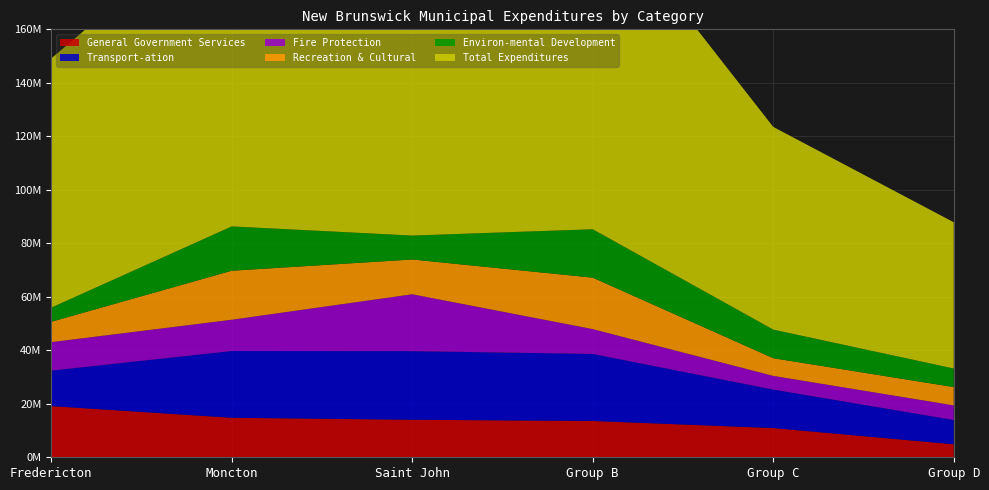

Reading left to right, extract all data points from this chart.

General Government Services: Fredericton=19133549	Moncton=14773198	Saint John=14032645	Group B=13577006	Group C=10927813	Group D=4863962
Transport-ation: Fredericton=13273183	Moncton=24954487	Saint John=25647045	Group B=25059870	Group C=14397447	Group D=9076747
Fire Protection: Fredericton=10639335	Moncton=11696024	Saint John=21268240	Group B=9282332	Group C=5102094	Group D=5471783
Recreation & Cultural: Fredericton=7605622	Moncton=18326963	Saint John=13002570	Group B=19239224	Group C=6614376	Group D=6834650
Environ-mental Development: Fredericton=5296407	Moncton=16563022	Saint John=8944494	Group B=18094109	Group C=10695636	Group D=6941042
Total Expenditures: Fredericton=93173545	Moncton=119971281	Saint John=134203729	Group B=124599124	Group C=75778825	Group D=54677781